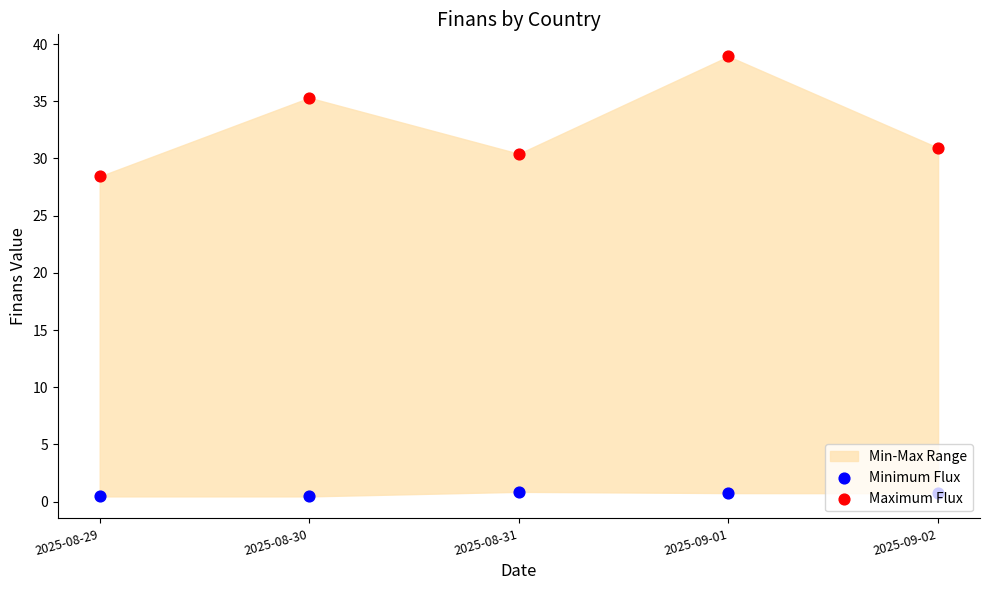

Is the value of Maximum Flux at 2025-09-01 greater than the value of Minimum Flux at 2025-09-01?

Yes